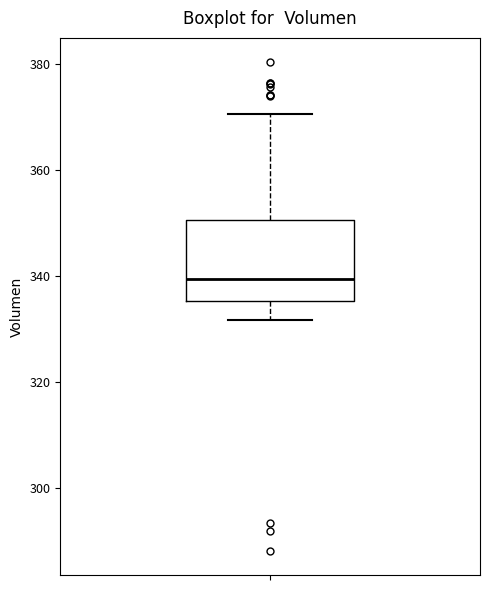

Read this box plot against the y-axis: the position of the median line, the range covered by the box, and the ends of both whiskers. The values are not printed on the chart, so give them approximately, as read against the axis.

median 340, box 336 to 350, whiskers 332 to 370